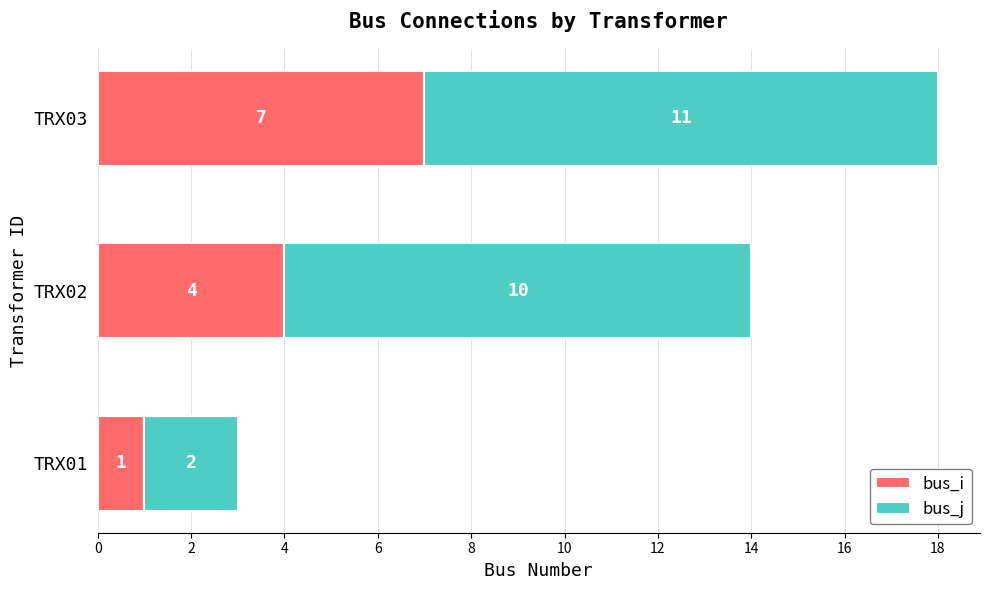

At which category is the sum across all series the highest?

TRX03